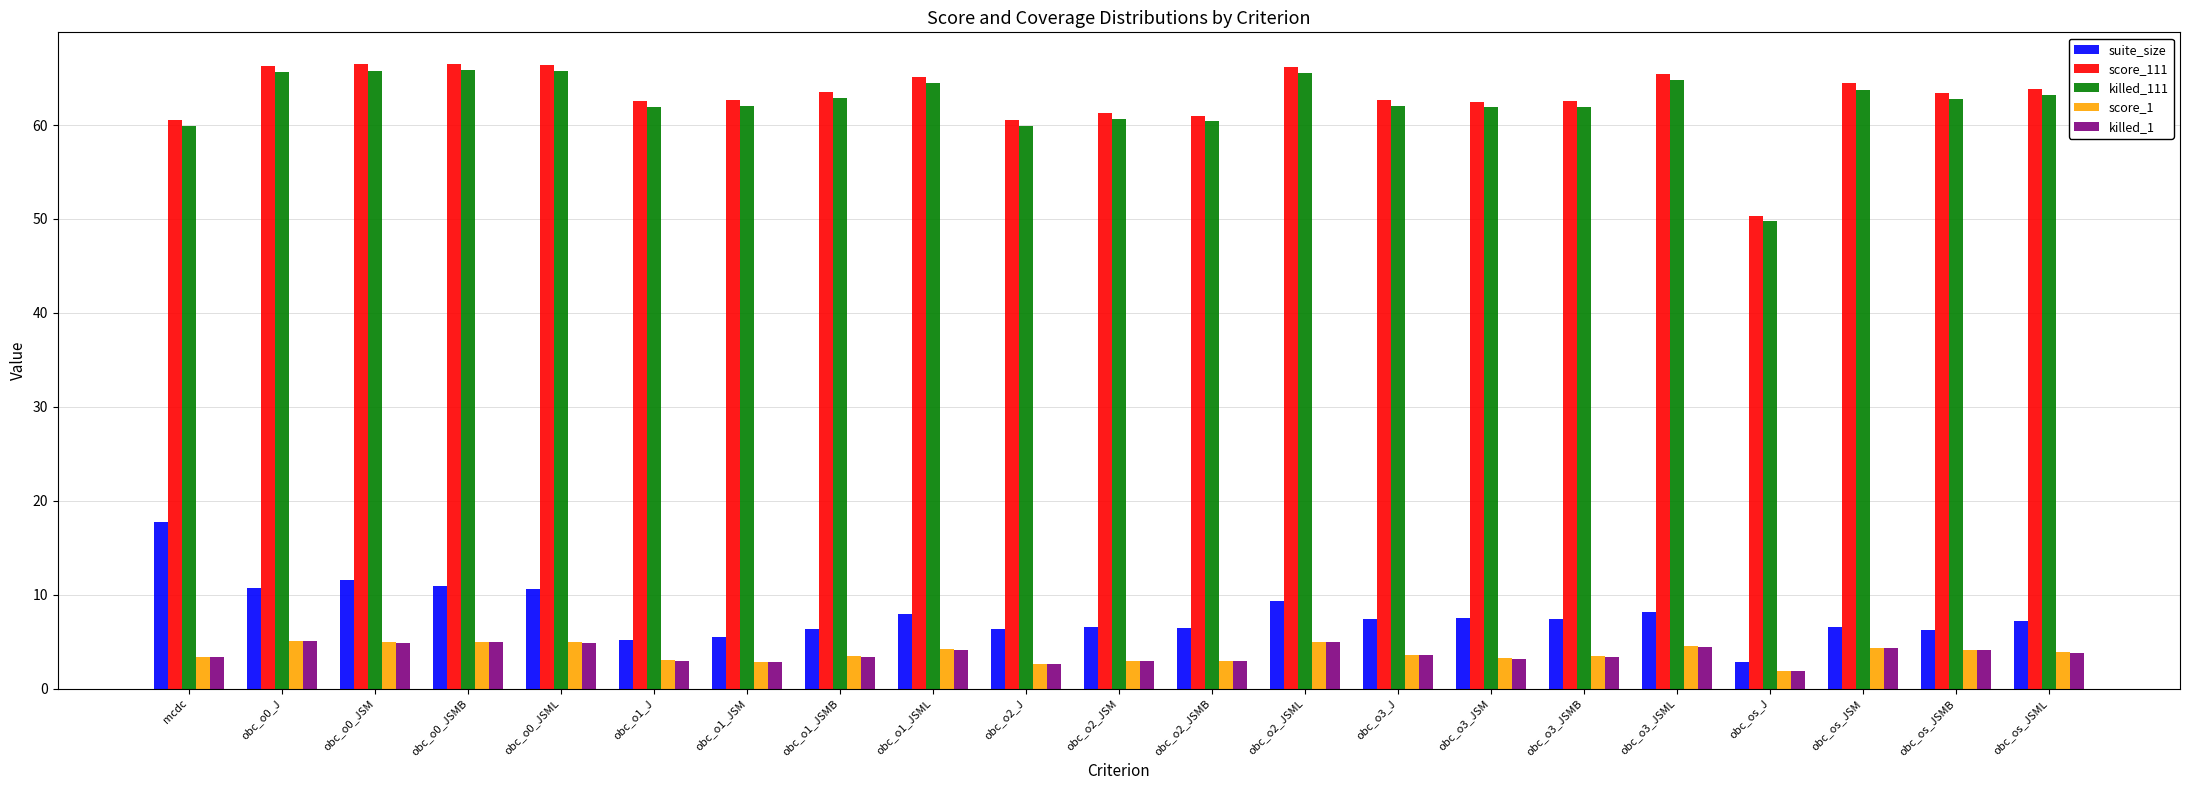

What is the smallest value displayed?

1.9